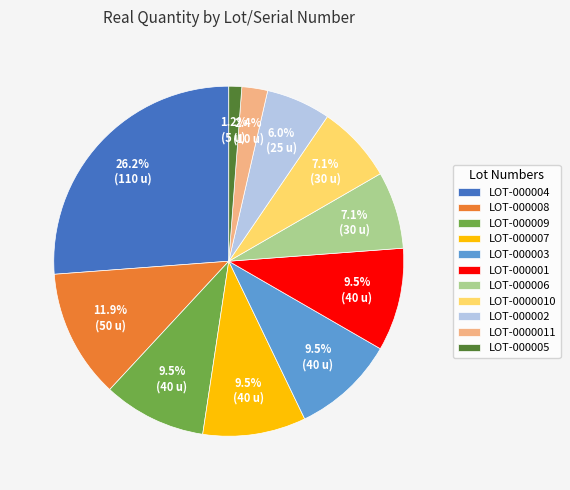

Does LOT-000009 represent more than half of the total?

No